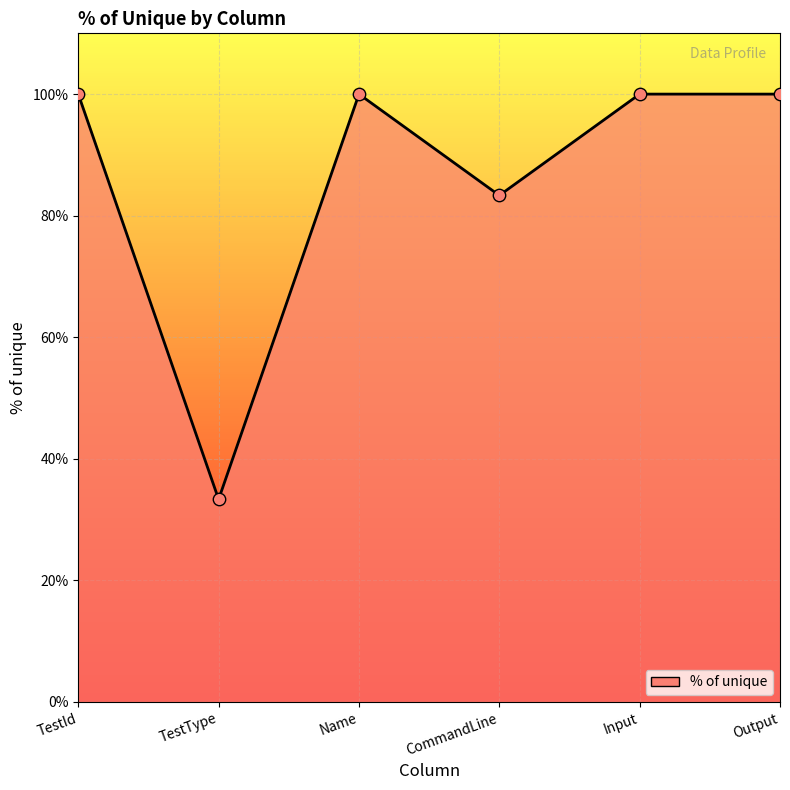

Which has a higher value, TestId or Input?

TestId